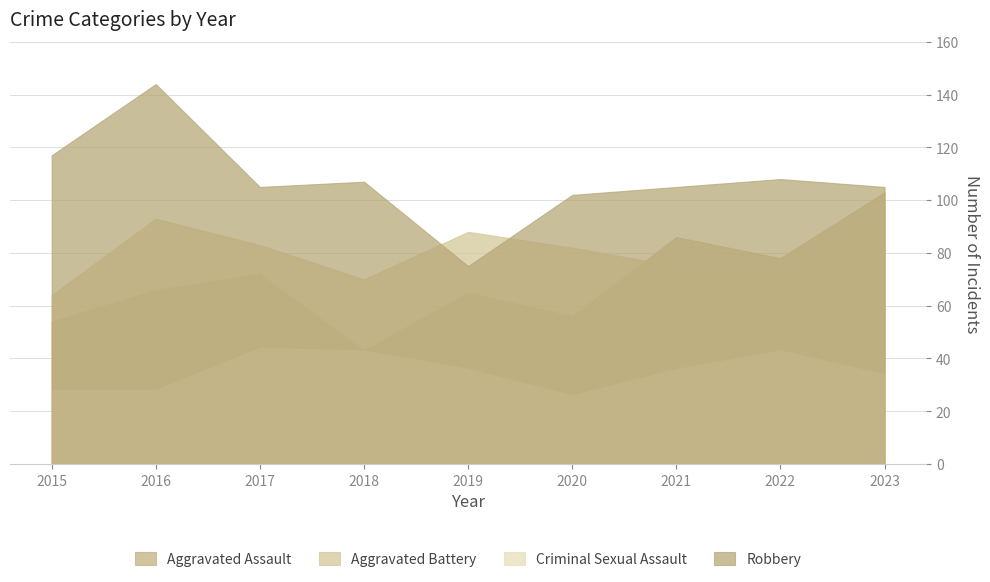

What are all the series names shown in the legend?

Aggravated Assault, Aggravated Battery, Criminal Sexual Assault, Robbery